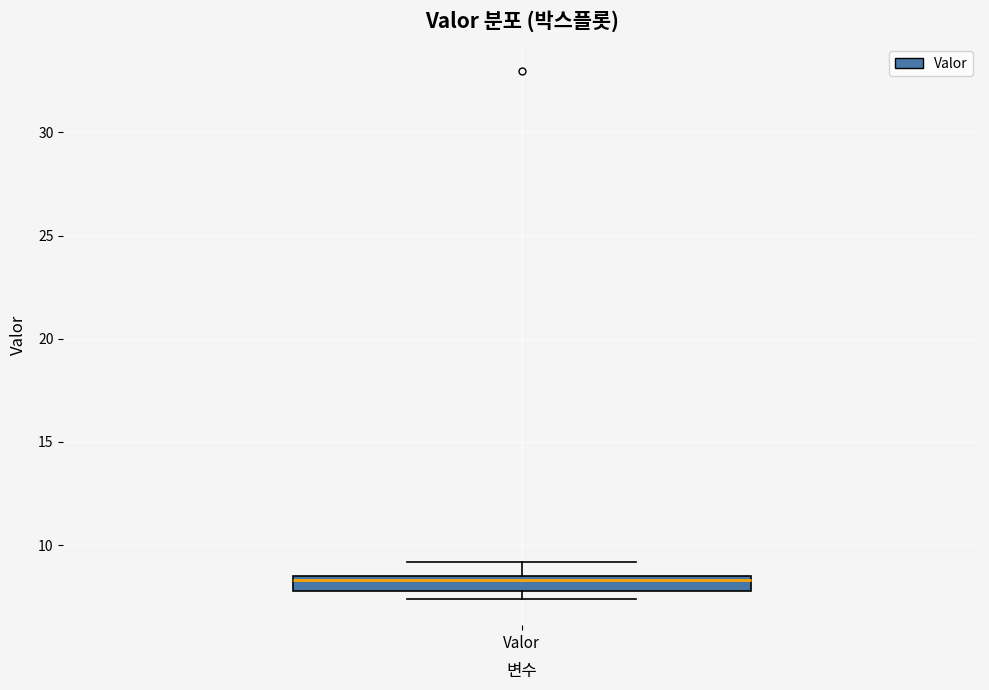

Where is the upper edge of the box for Valor on the y-axis? The values are not printed on the chart, so give them approximately, as read against the axis.

8.5